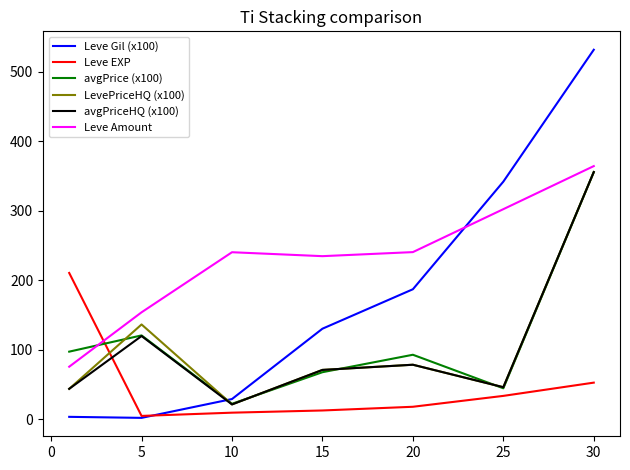

True or false: Leve Amount and avgPrice (x100) cross at least once.

True